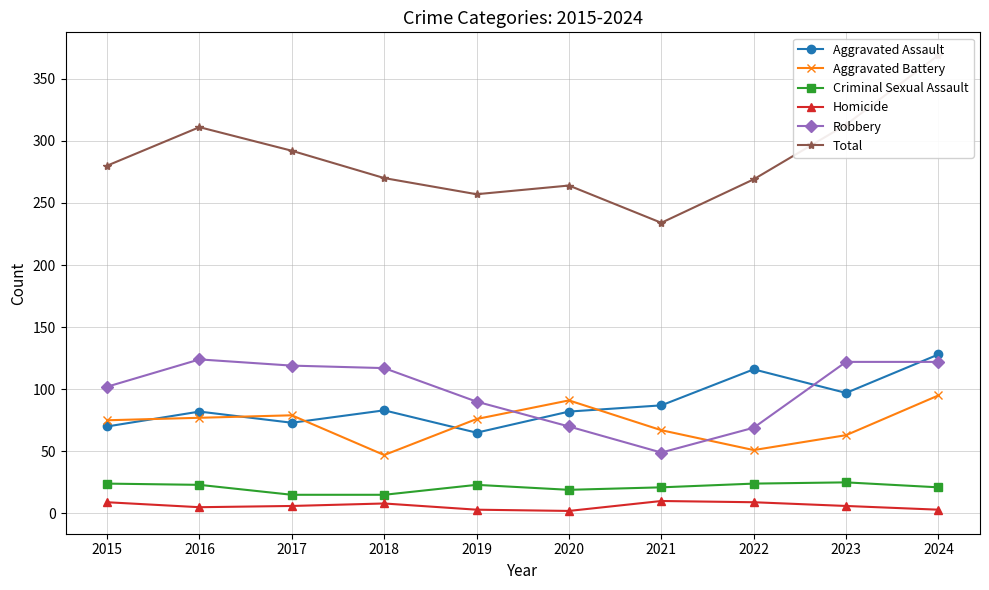

In Aggravated Battery, how many points are lower than both neighbors (excluding endpoints)?

2